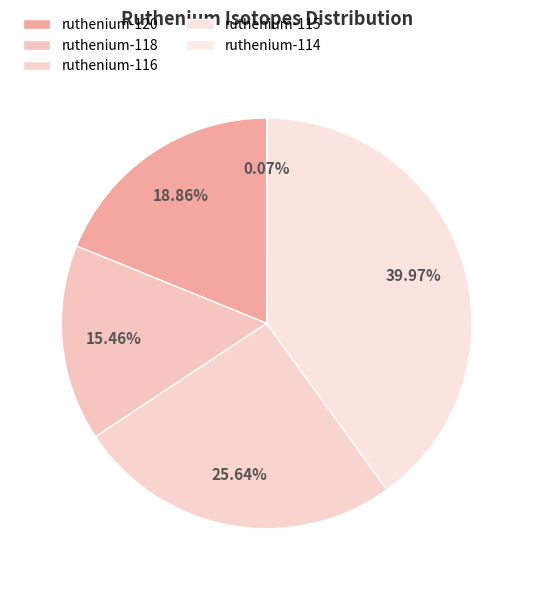

Rank the categories by value from highest to lowest.

ruthenium-115, ruthenium-116, ruthenium-120, ruthenium-118, ruthenium-114